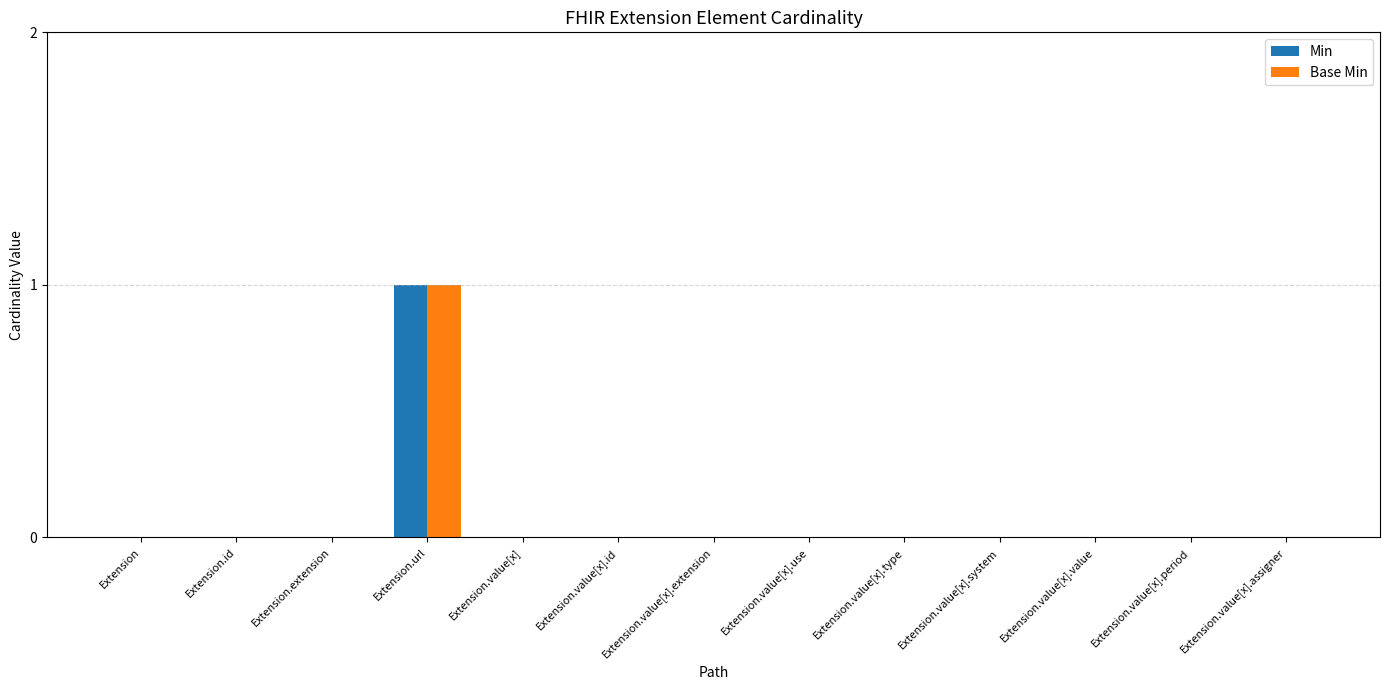

What is the sum of all Base Min values?

1